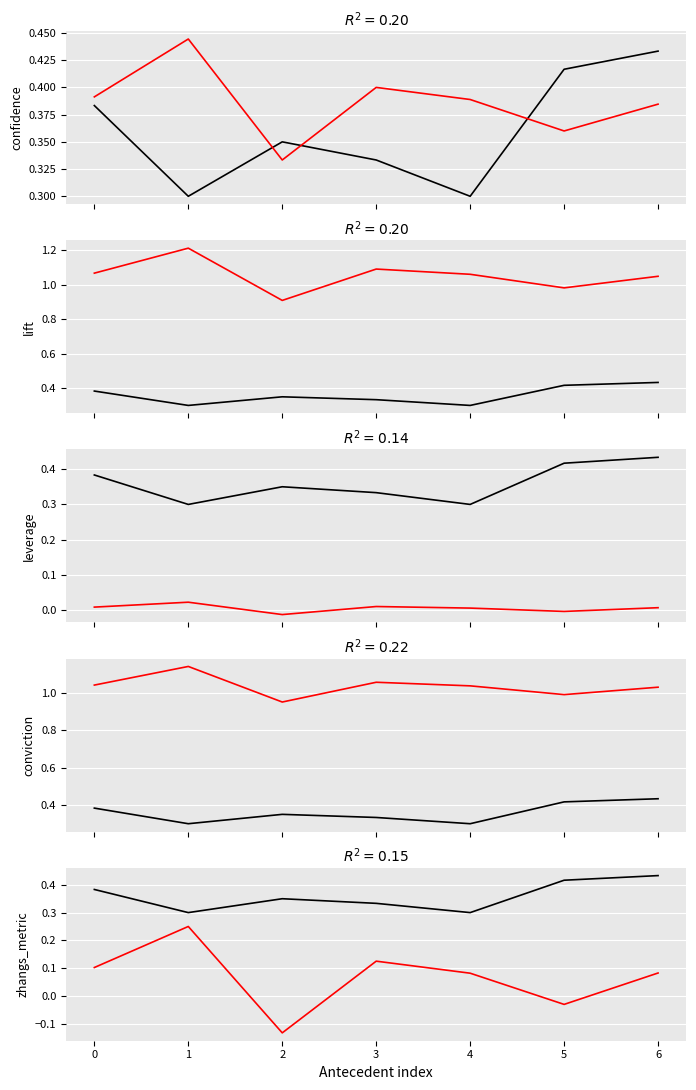

Reading right to left, extract all data points from this chart.

antecedent support: 6=0.4	5=0.4	4=0.3	3=0.3	2=0.3	1=0.3	0=0.4
confidence: 6=0.4	5=0.4	4=0.4	3=0.4	2=0.3	1=0.4	0=0.4
lift: 6=1.0	5=1.0	4=1.1	3=1.1	2=0.9	1=1.2	0=1.1
leverage: 6=0.0	5=-0.0	4=0.0	3=0.0	2=-0.0	1=0.0	0=0.0
conviction: 6=1.0	5=1.0	4=1.0	3=1.1	2=0.9	1=1.1	0=1.0
zhangs_metric: 6=0.1	5=-0.0	4=0.1	3=0.1	2=-0.1	1=0.3	0=0.1